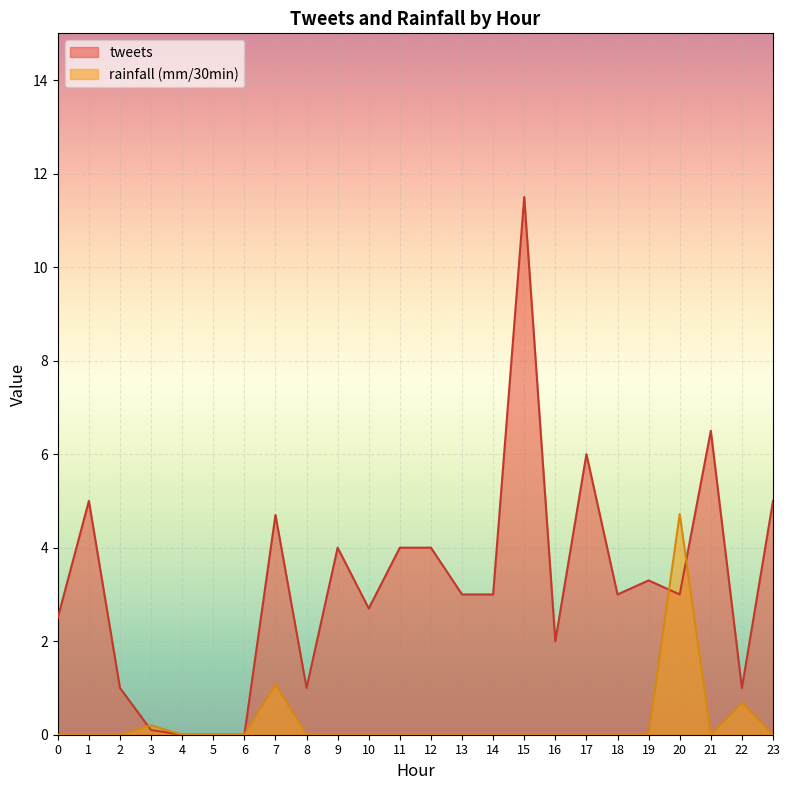

At which category is the sum across all series the highest?

15